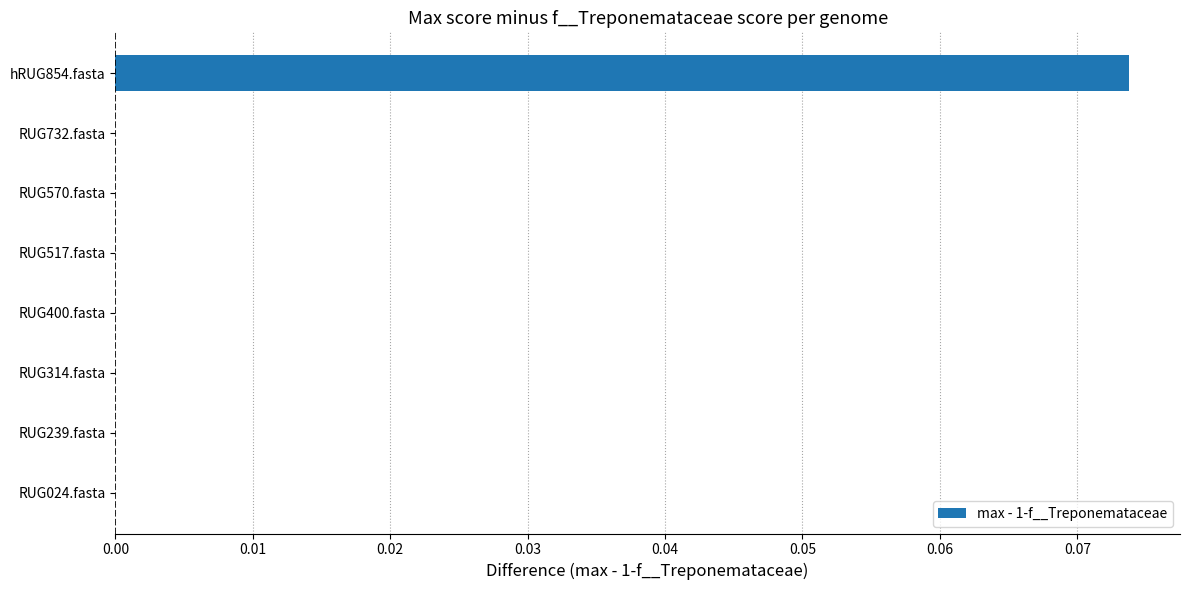

Which has a higher value, hRUG854.fasta or RUG732.fasta?

hRUG854.fasta